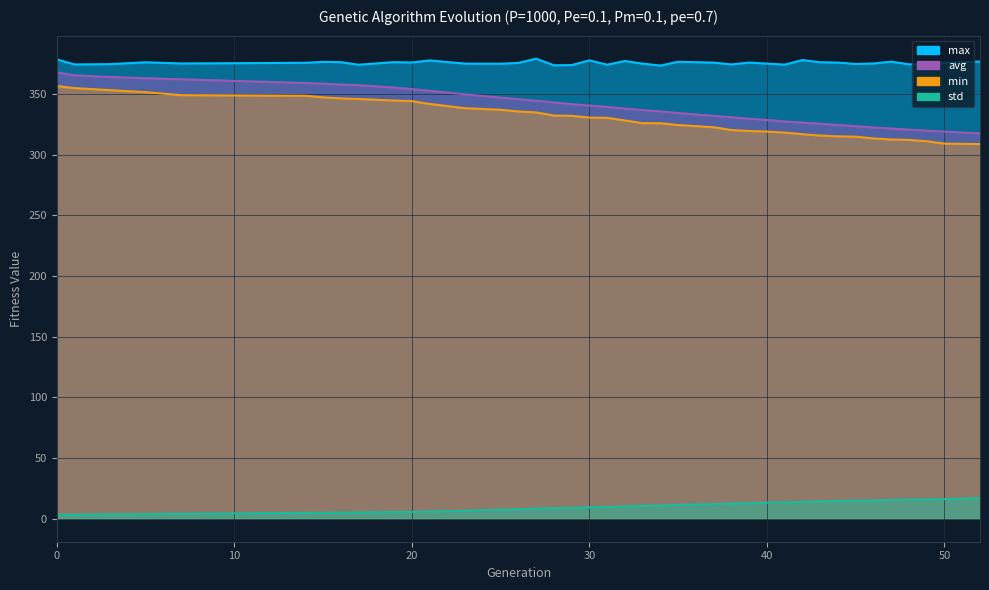

How many lines are shown in the chart?

4